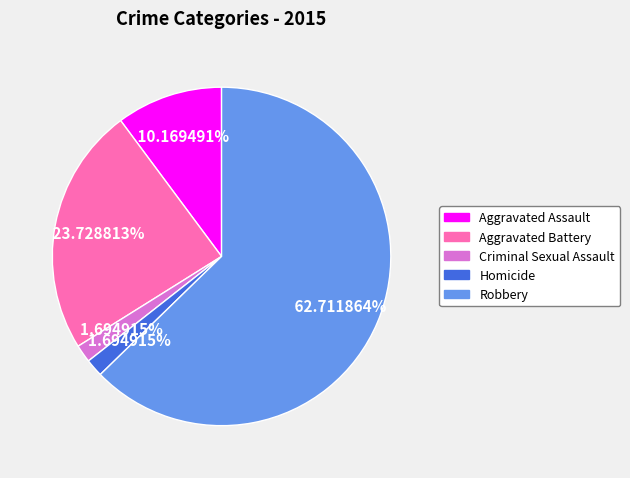

To the nearest percent, what percentage of the pie is Aggravated Assault?

10%